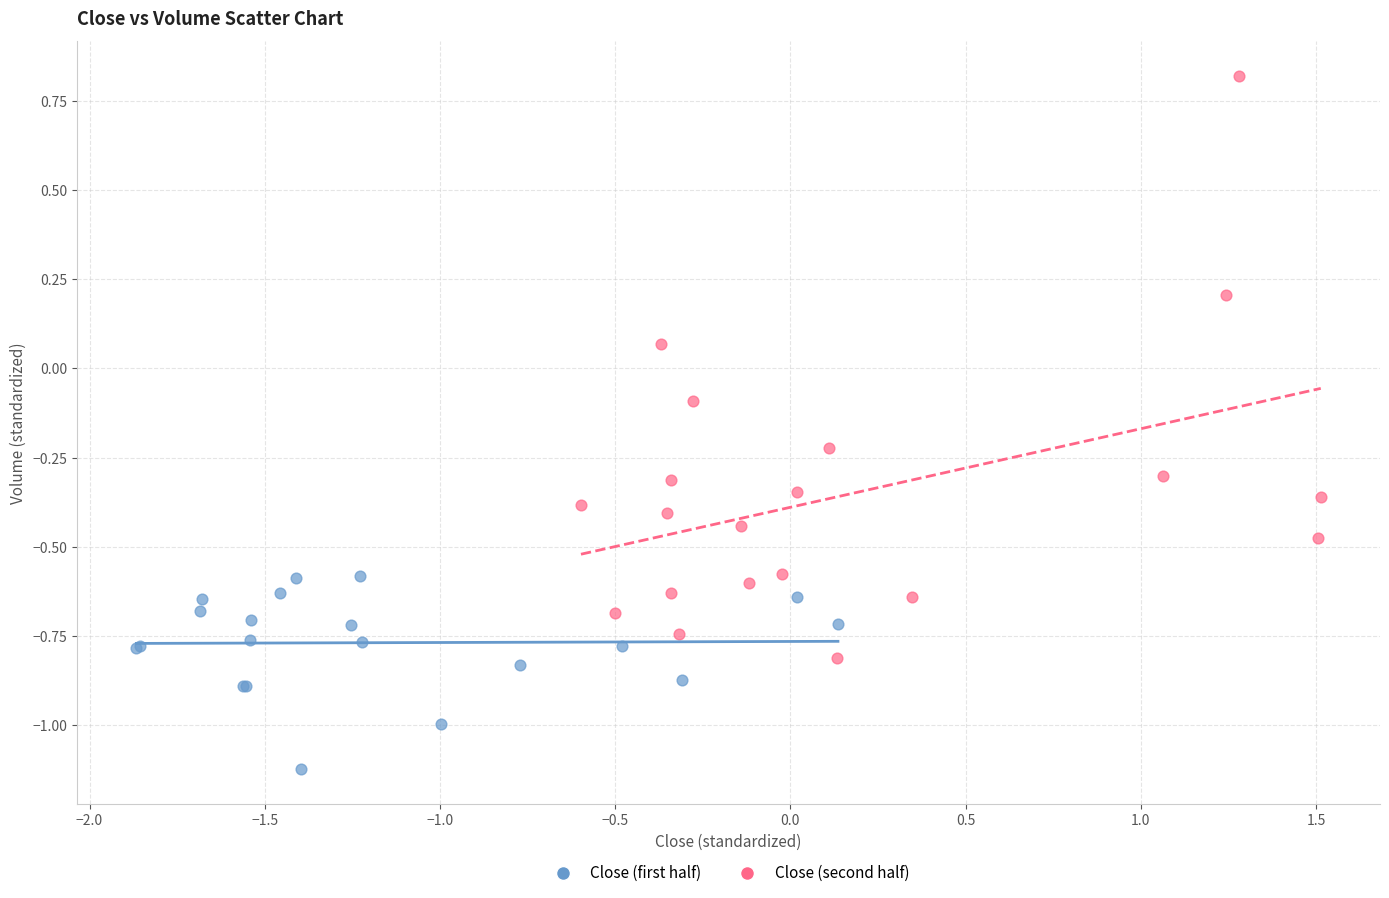

Which series has the widest spread of Y values?

Close (second half)